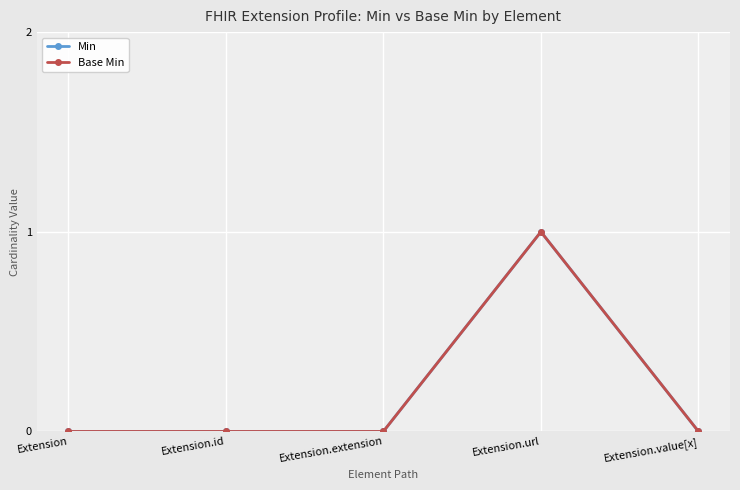

True or false: Min and Base Min intersect in this chart.

False